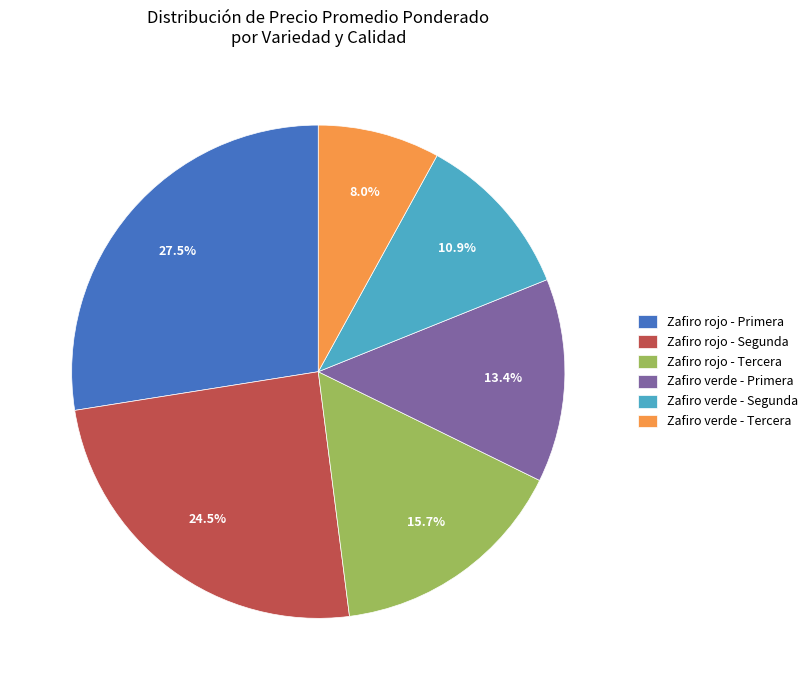

Does any single category account for the majority?

No